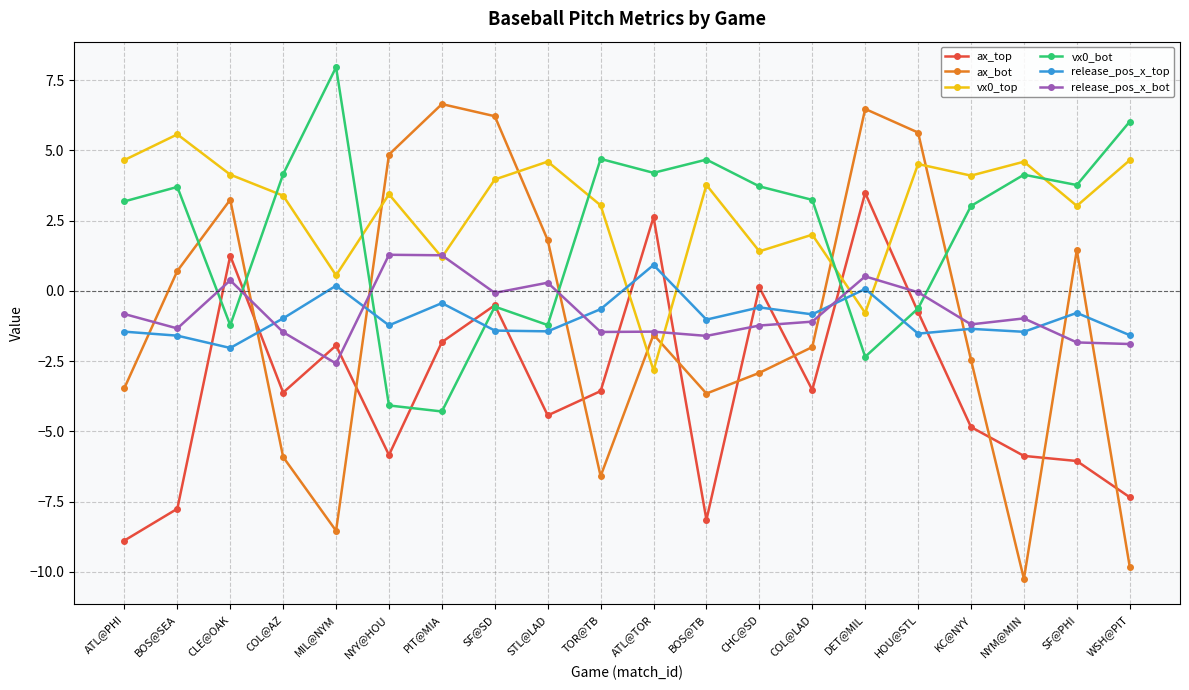

What is the sum of the vx0_top values at NYM@MIN and CHC@SD?

6.0